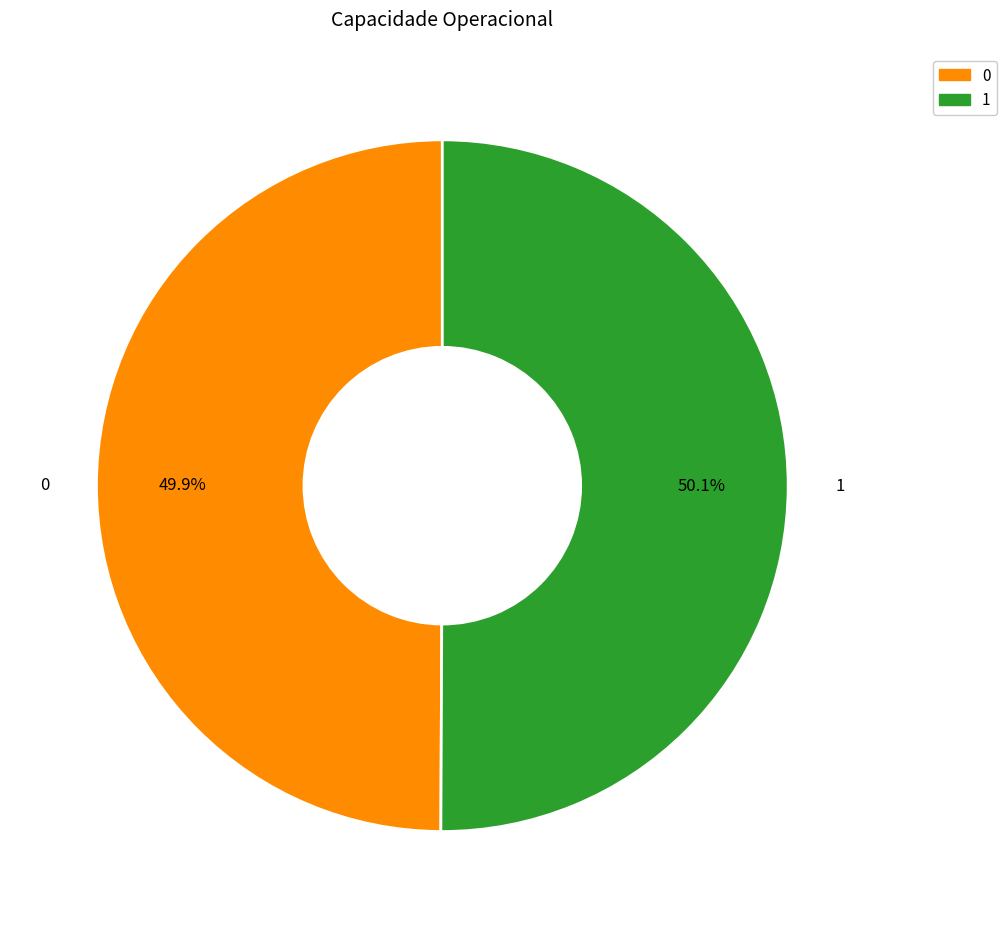

Count the number of slices in the pie.

2